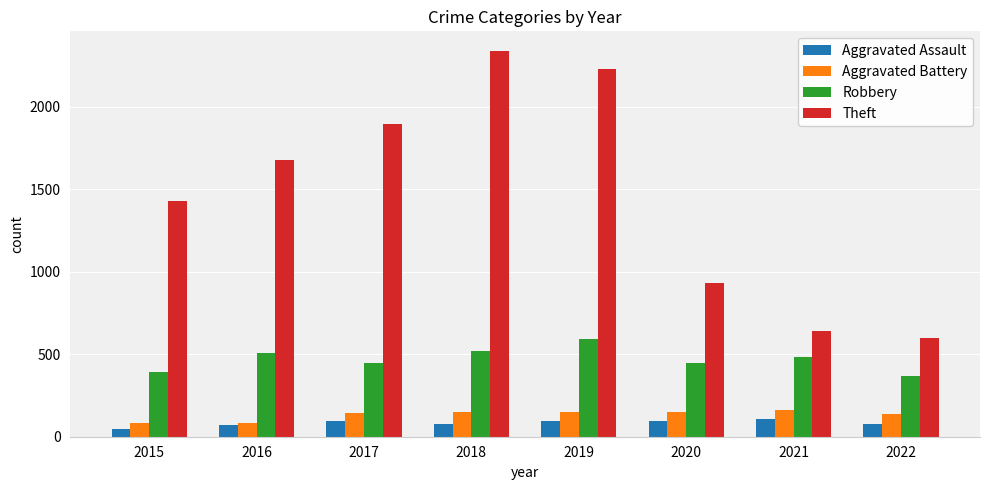

Rank the series at 2017 from highest to lowest value.

Theft, Robbery, Aggravated Battery, Aggravated Assault